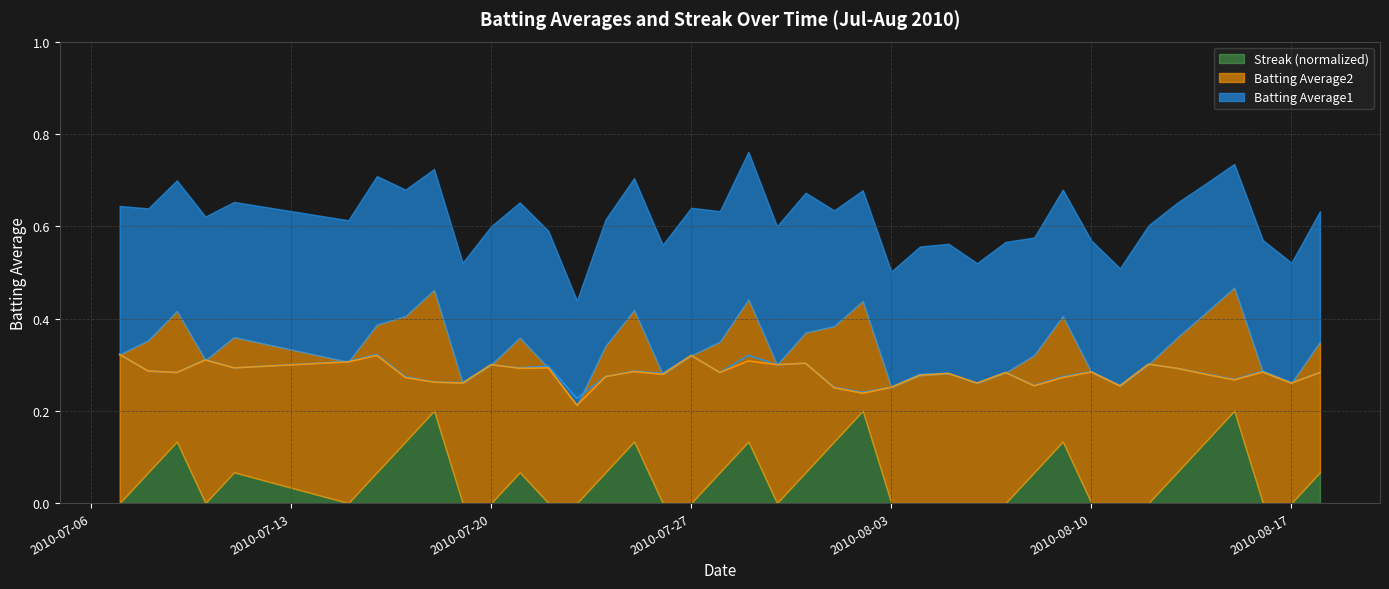

True or false: Batting Average2 and Batting Average1 intersect in this chart.

False